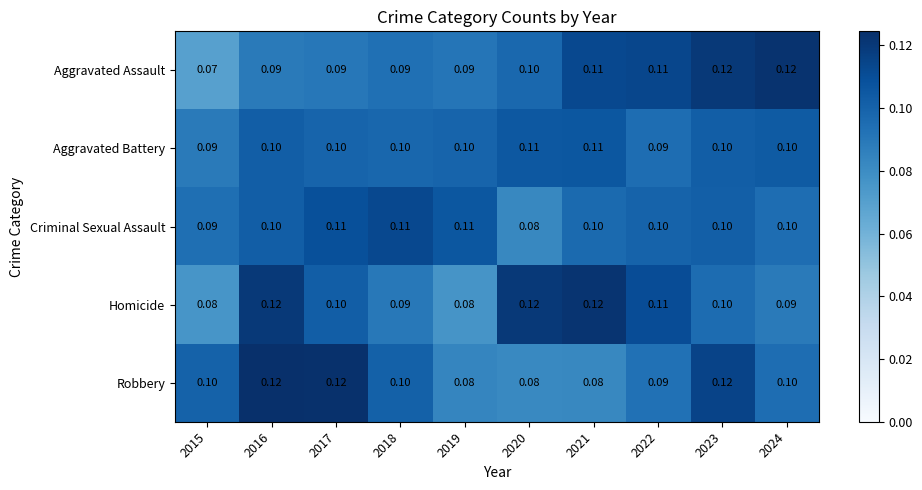

Is the value of Homicide at 2017 greater than the value of Aggravated Battery at 2015?

Yes